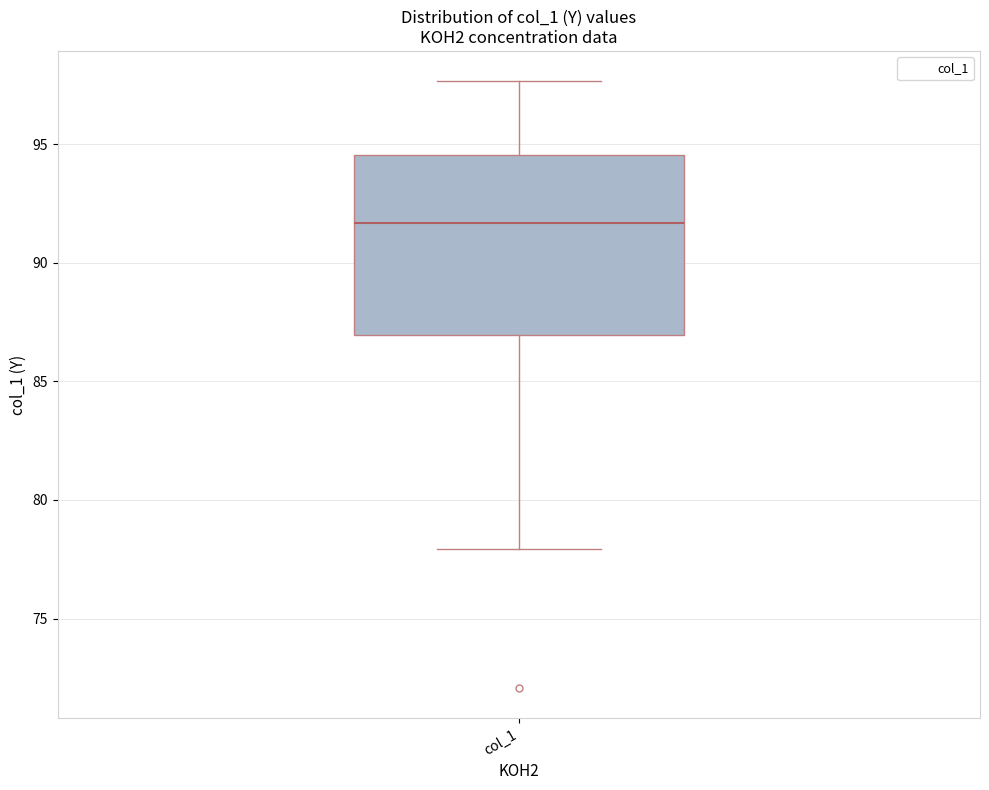

Read this box plot against the y-axis: the position of the median line, the range covered by the box, and the ends of both whiskers. The values are not printed on the chart, so give them approximately, as read against the axis.

median 91.5, box 87.0 to 94.5, whiskers 78.0 to 97.5